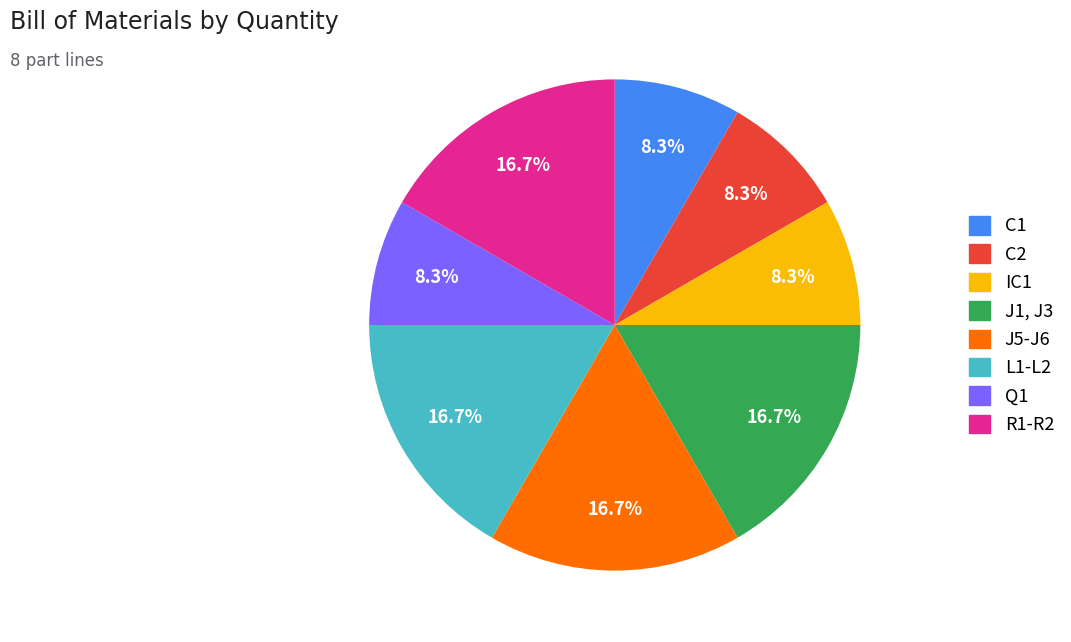

Is the sum of Q1 and J1, J3 greater than half?

No